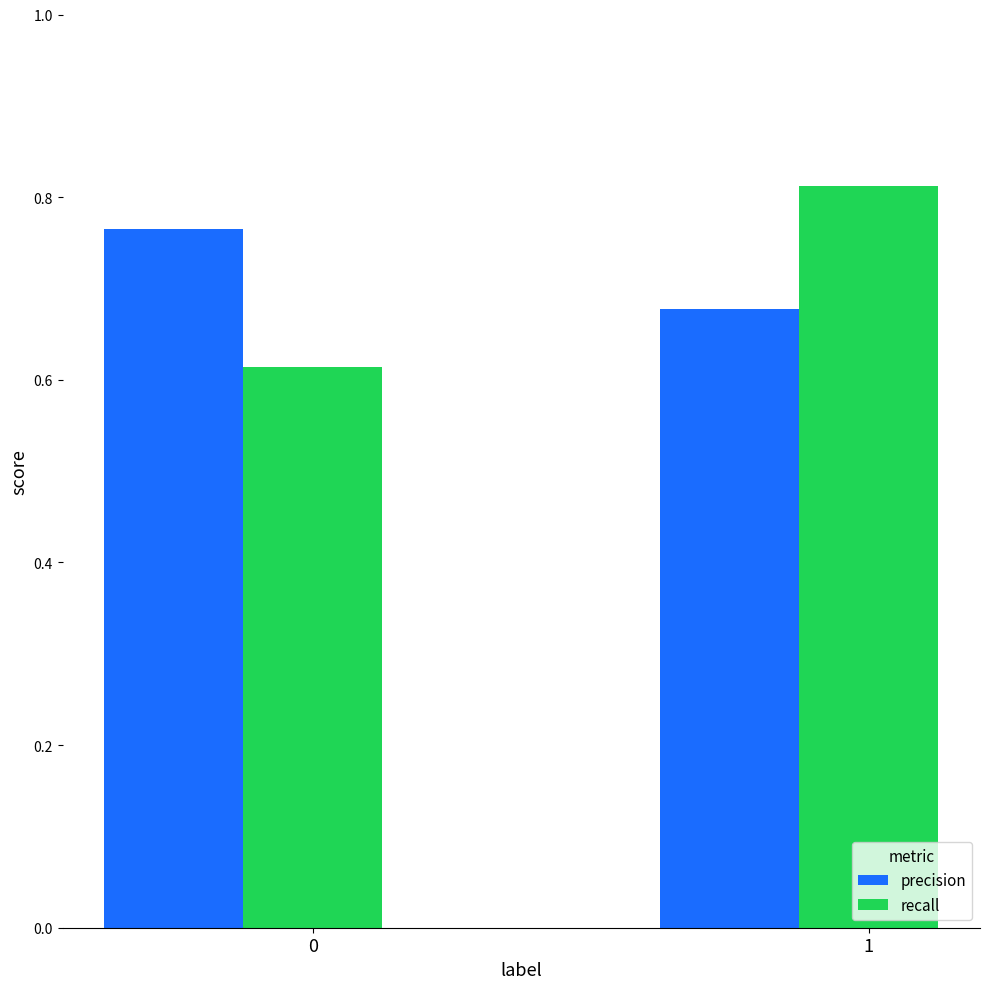

At which category is the sum across all series the highest?

1